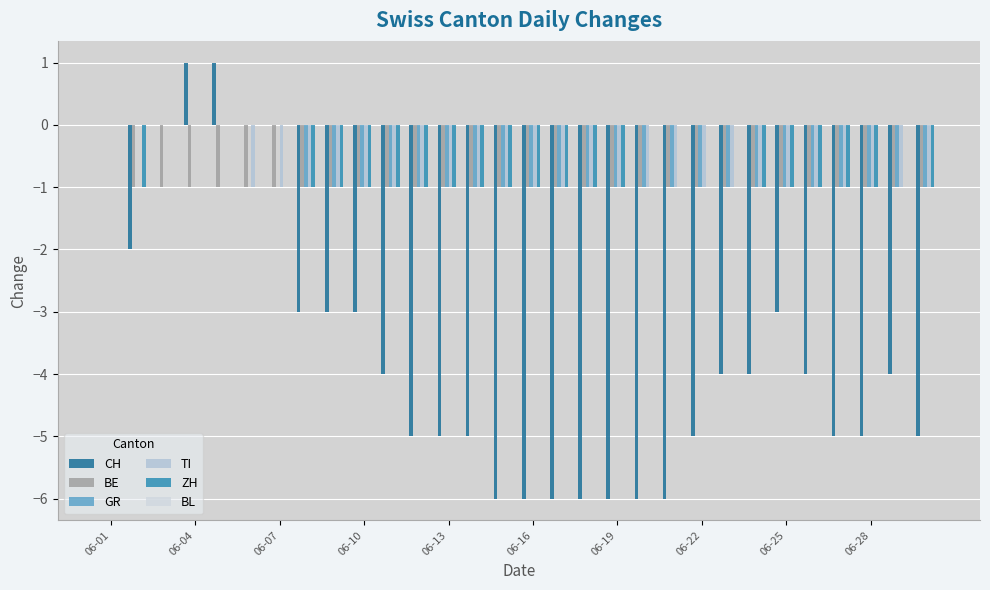

Which category has the lowest value in the GR series?

06-22